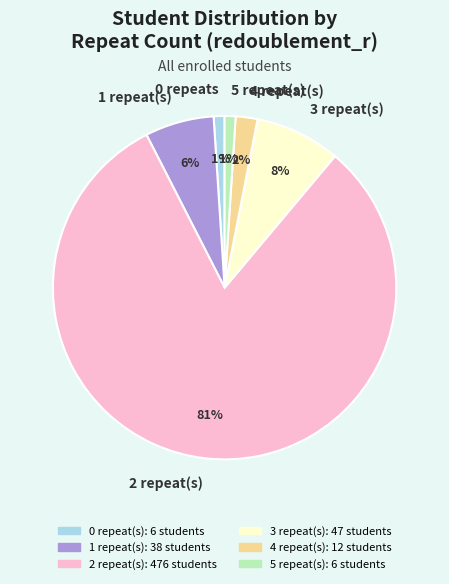

What is the majority slice?

2